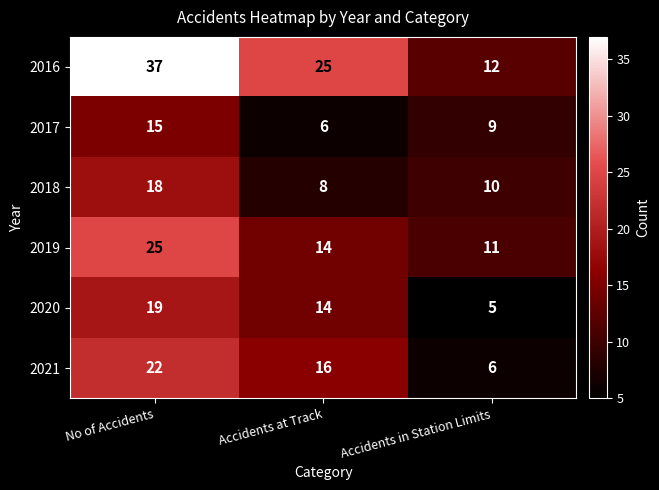

Reading left to right, what are all the values shown in this chart?

2016: 37	25	12
2017: 15	6	9
2018: 18	8	10
2019: 25	14	11
2020: 19	14	5
2021: 22	16	6